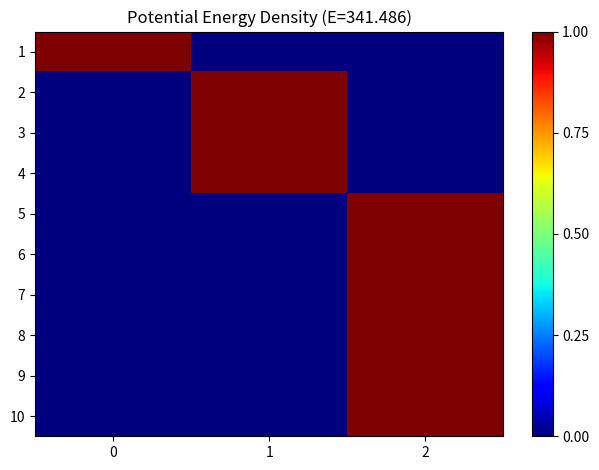

Reading left to right, list all the values displayed in this chart.

1: 0=1	1=0	2=0
2: 0=0	1=1	2=0
3: 0=0	1=1	2=0
4: 0=0	1=1	2=0
5: 0=0	1=0	2=1
6: 0=0	1=0	2=1
7: 0=0	1=0	2=1
8: 0=0	1=0	2=1
9: 0=0	1=0	2=1
10: 0=0	1=0	2=1